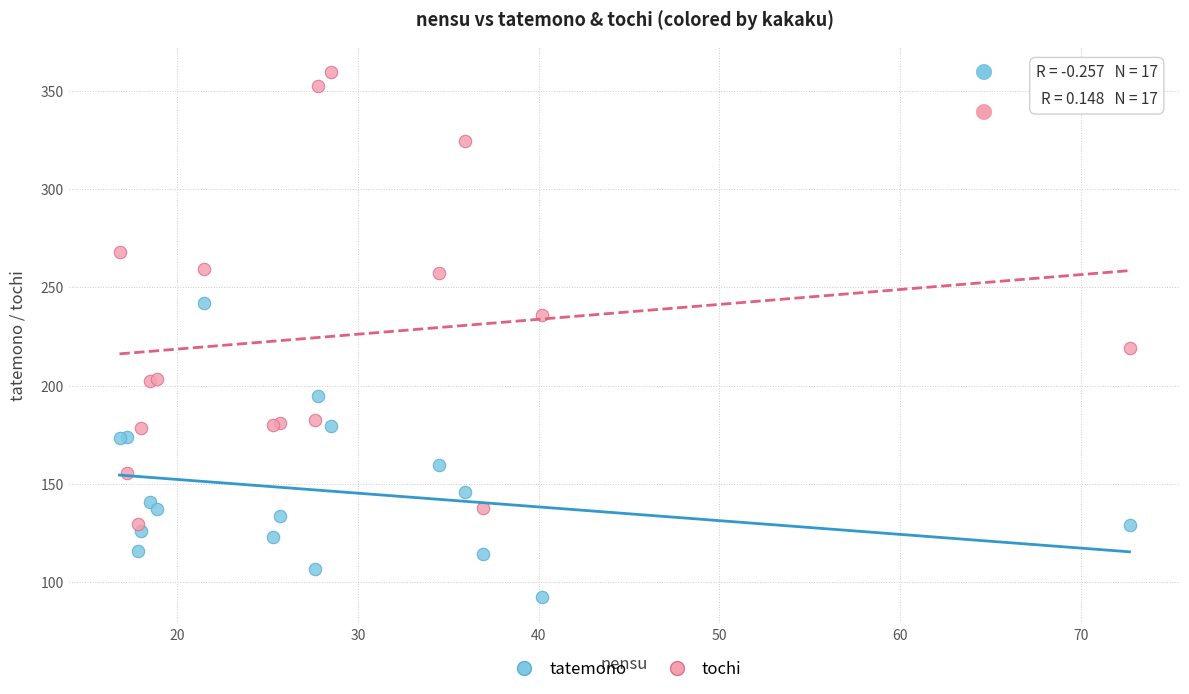

What is the X range (max minus min) for the scatter plot?

55.9